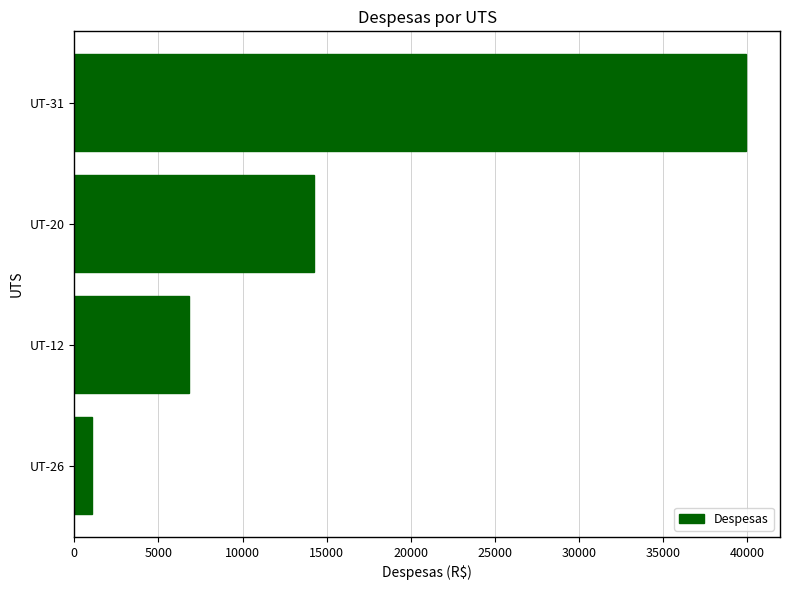

Rank the categories by value from highest to lowest.

UT-31, UT-20, UT-12, UT-26